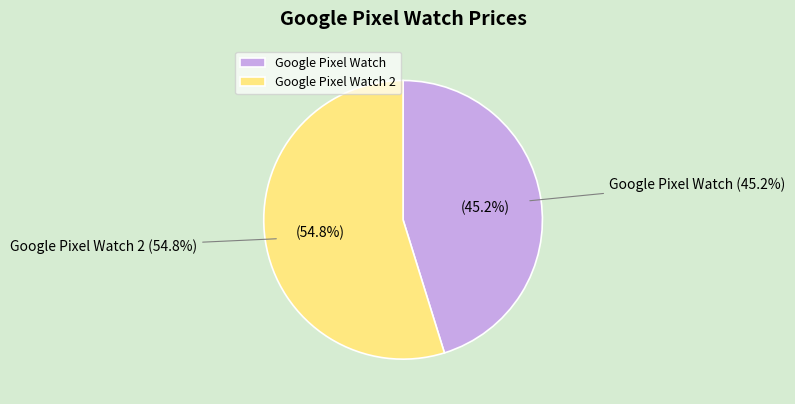

Is it true that Google Pixel Watch is 55% of the pie?

False